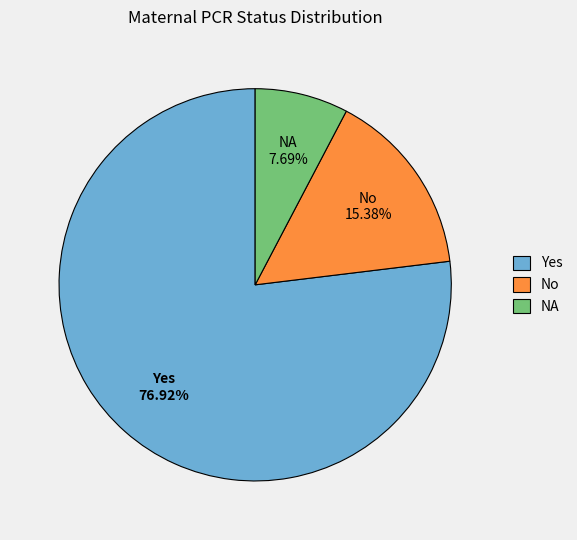

What is the smallest slice in the pie chart?

NA